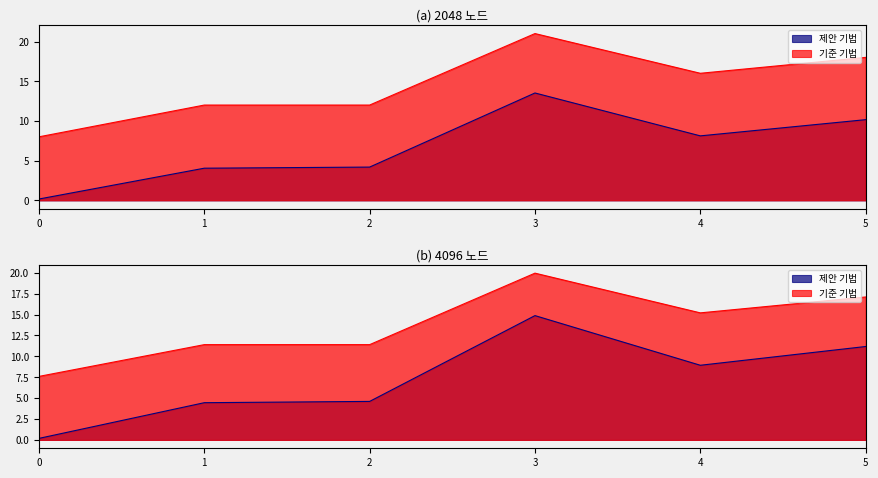

Does the chart display data point markers on the line(s)?

No